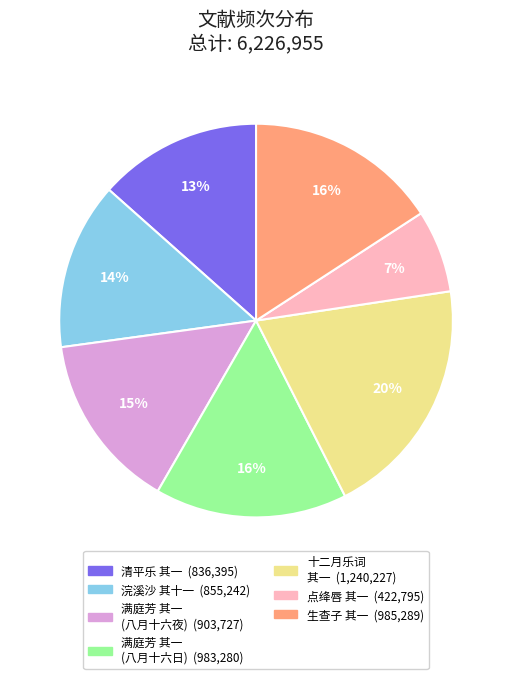

Does any single category account for the majority?

No